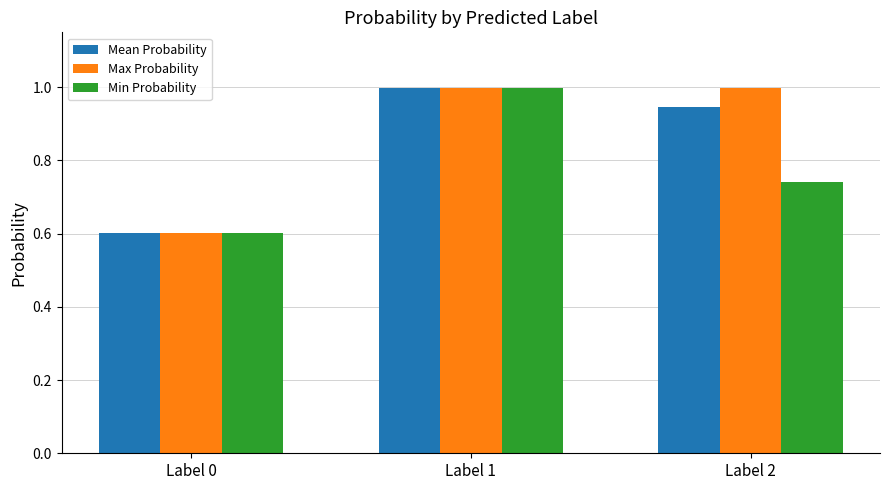

At which category does the chart reach its minimum across all series?

Label 0